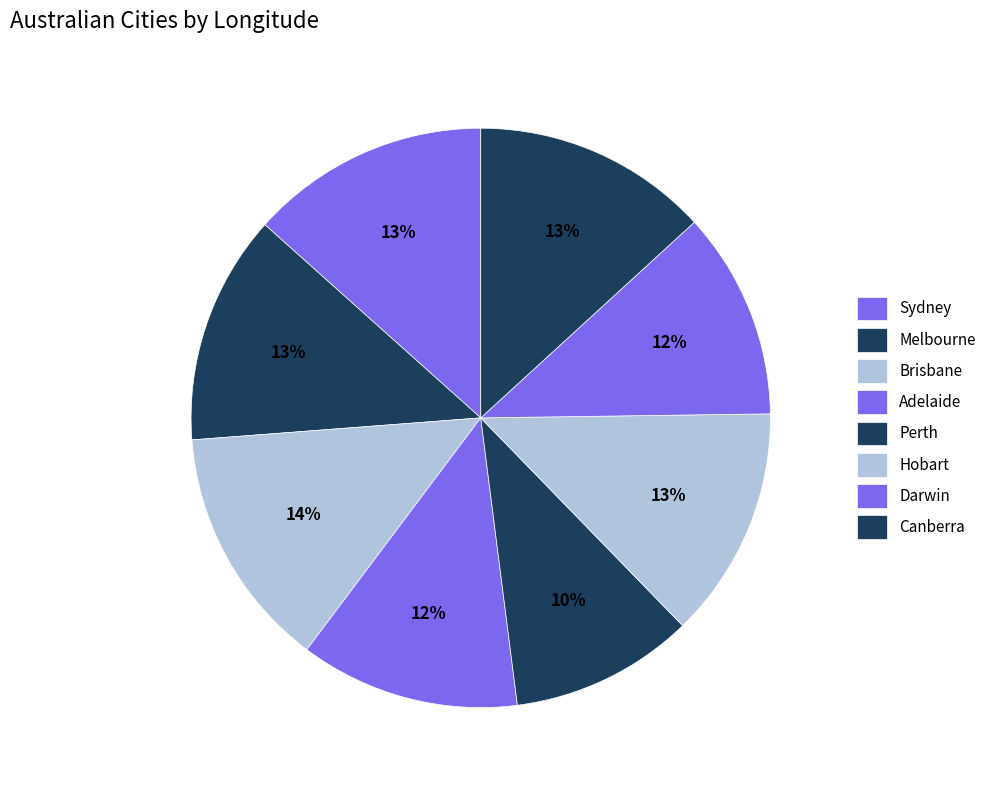

True or false: Darwin accounts for 24% of the total.

False